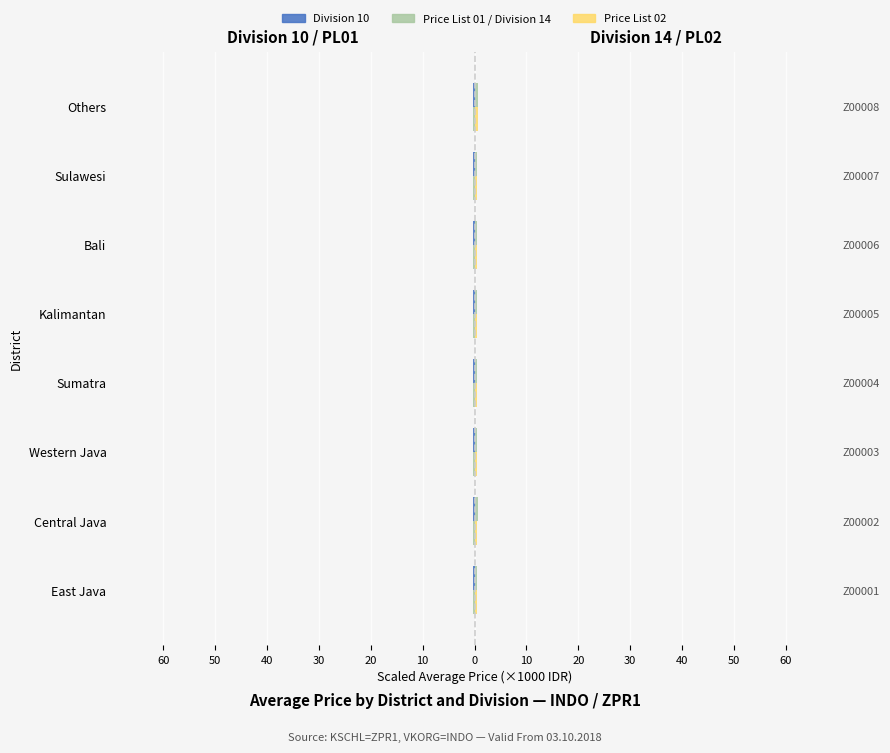

At how many categories does at least one series exceed 0?

8